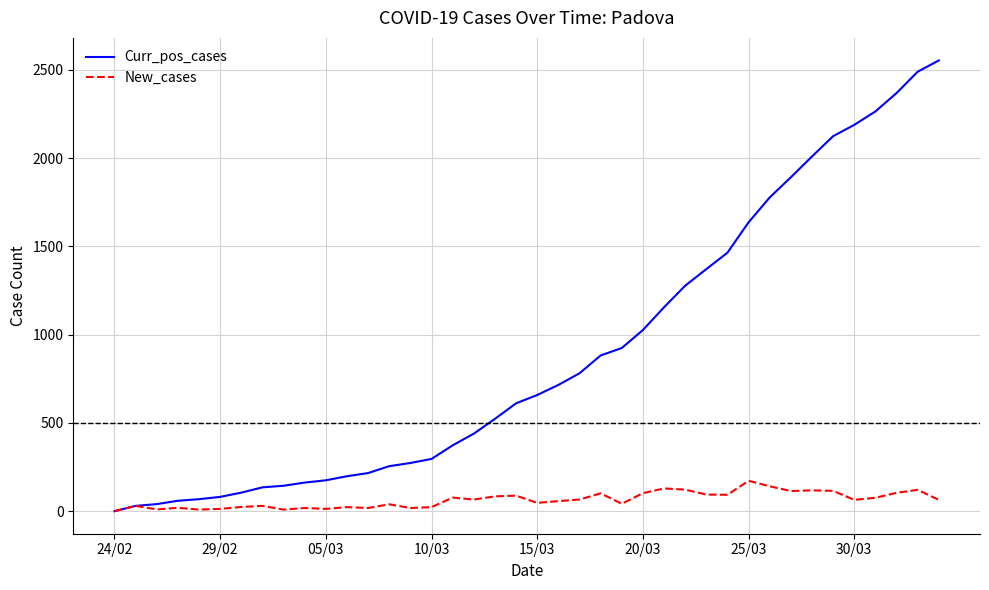

What are all the series names shown in the legend?

Curr_pos_cases, New_cases